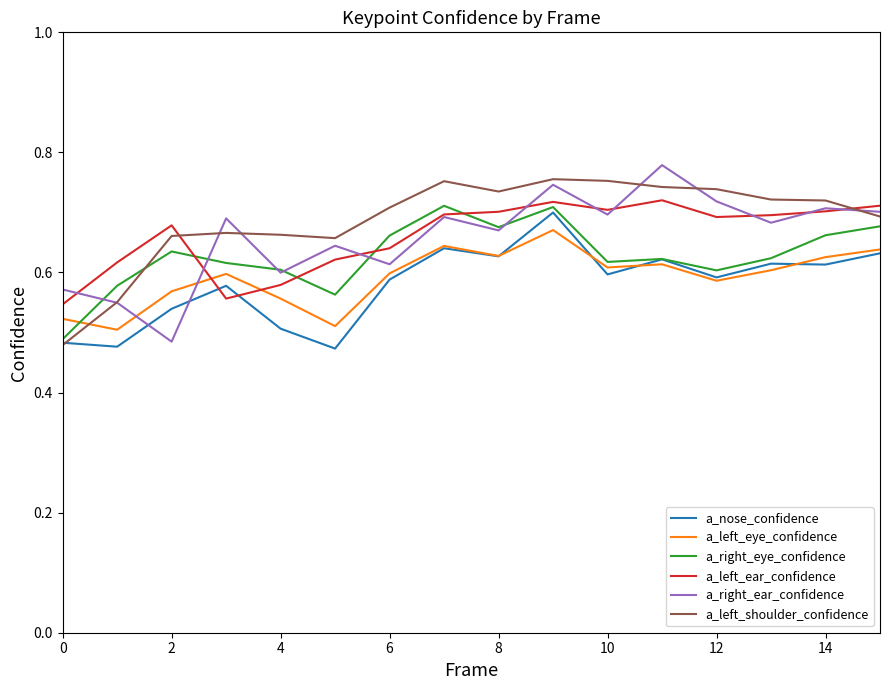

What are all the series names shown in the legend?

a_nose_confidence, a_left_eye_confidence, a_right_eye_confidence, a_left_ear_confidence, a_right_ear_confidence, a_left_shoulder_confidence